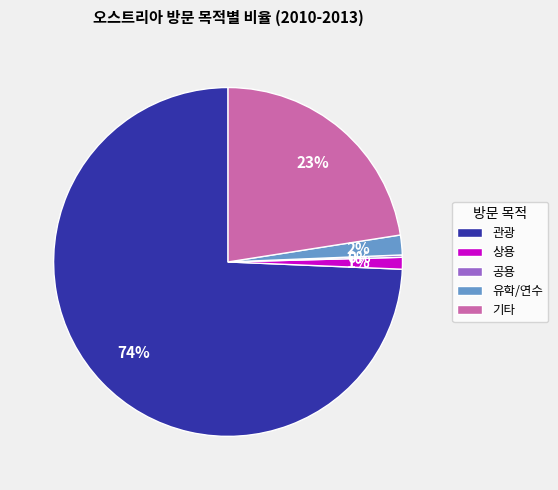

Does 유학/연수 represent more than half of the total?

No